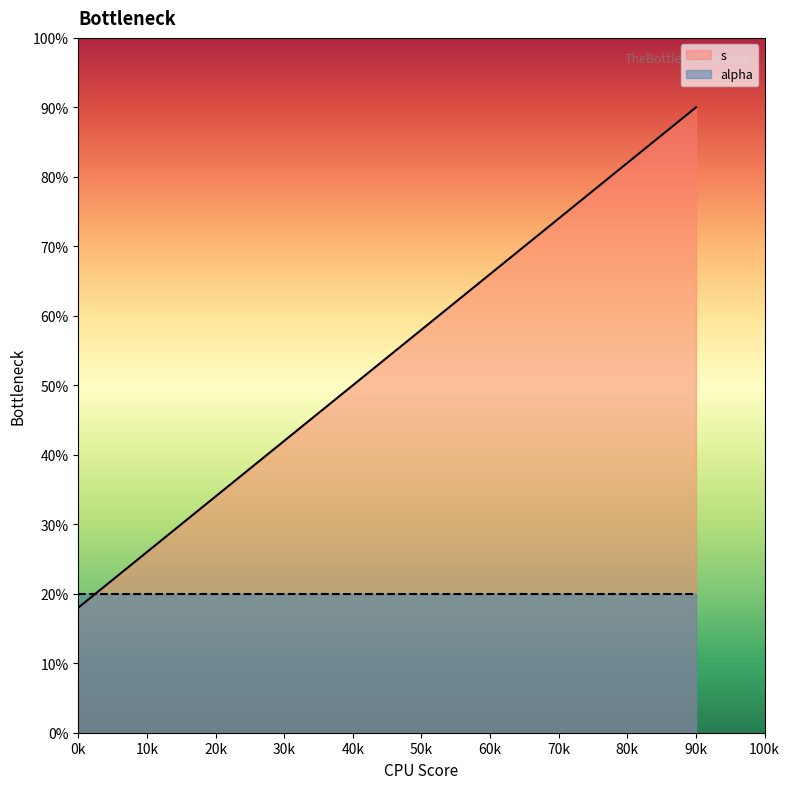

Which category has the lowest value across all series?

0k